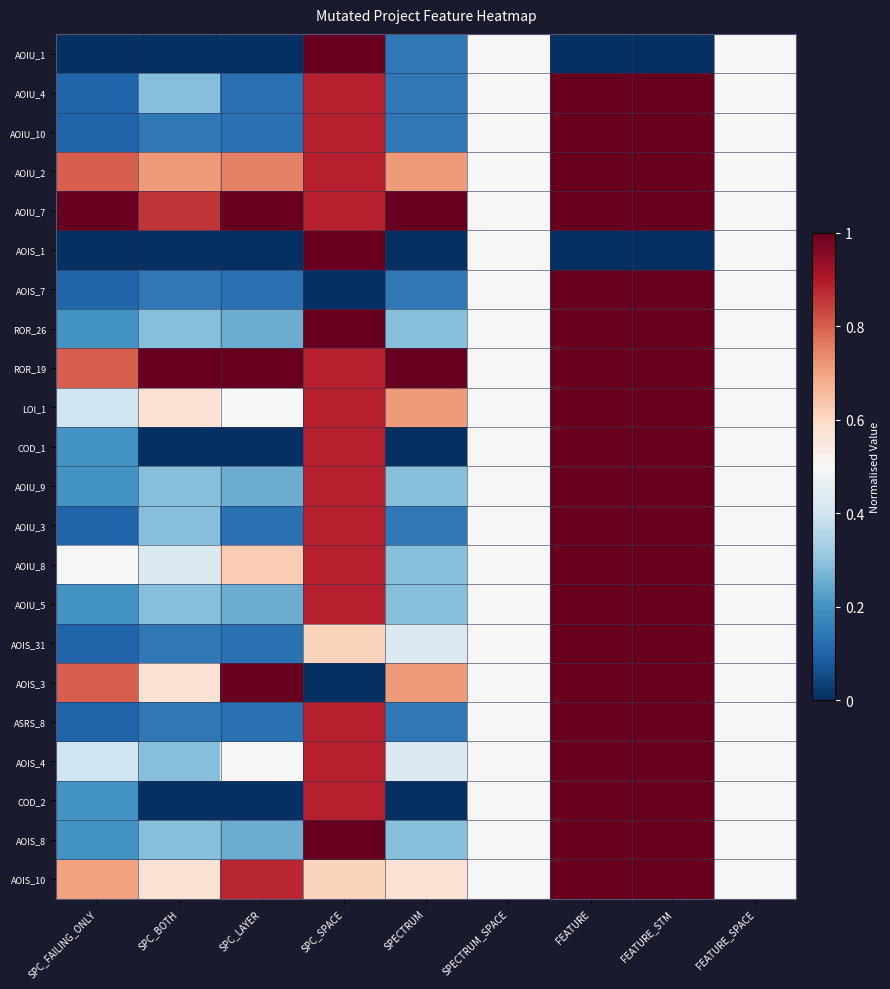

Reading right to left, what are all the values shown in this chart?

AOIU_1: FEATURE_SPACE=0.5	FEATURE_STM=0.0	FEATURE=0.0	SPECTRUM_SPACE=0.5	SPECTRUM=0.1	SPC_SPACE=1.0	SPC_LAYER=0.0	SPC_BOTH=0.0	SPC_FAILING_ONLY=0.0
AOIU_4: FEATURE_SPACE=0.5	FEATURE_STM=1.0	FEATURE=1.0	SPECTRUM_SPACE=0.5	SPECTRUM=0.1	SPC_SPACE=0.9	SPC_LAYER=0.1	SPC_BOTH=0.3	SPC_FAILING_ONLY=0.1
AOIU_10: FEATURE_SPACE=0.5	FEATURE_STM=1.0	FEATURE=1.0	SPECTRUM_SPACE=0.5	SPECTRUM=0.1	SPC_SPACE=0.9	SPC_LAYER=0.1	SPC_BOTH=0.1	SPC_FAILING_ONLY=0.1
AOIU_2: FEATURE_SPACE=0.5	FEATURE_STM=1.0	FEATURE=1.0	SPECTRUM_SPACE=0.5	SPECTRUM=0.7	SPC_SPACE=0.9	SPC_LAYER=0.8	SPC_BOTH=0.7	SPC_FAILING_ONLY=0.8
AOIU_7: FEATURE_SPACE=0.5	FEATURE_STM=1.0	FEATURE=1.0	SPECTRUM_SPACE=0.5	SPECTRUM=1.0	SPC_SPACE=0.9	SPC_LAYER=1.0	SPC_BOTH=0.9	SPC_FAILING_ONLY=1.0
AOIS_1: FEATURE_SPACE=0.5	FEATURE_STM=0.0	FEATURE=0.0	SPECTRUM_SPACE=0.5	SPECTRUM=0.0	SPC_SPACE=1.0	SPC_LAYER=0.0	SPC_BOTH=0.0	SPC_FAILING_ONLY=0.0
AOIS_7: FEATURE_SPACE=0.5	FEATURE_STM=1.0	FEATURE=1.0	SPECTRUM_SPACE=0.5	SPECTRUM=0.1	SPC_SPACE=0.0	SPC_LAYER=0.1	SPC_BOTH=0.1	SPC_FAILING_ONLY=0.1
ROR_26: FEATURE_SPACE=0.5	FEATURE_STM=1.0	FEATURE=1.0	SPECTRUM_SPACE=0.5	SPECTRUM=0.3	SPC_SPACE=1.0	SPC_LAYER=0.2	SPC_BOTH=0.3	SPC_FAILING_ONLY=0.2
ROR_19: FEATURE_SPACE=0.5	FEATURE_STM=1.0	FEATURE=1.0	SPECTRUM_SPACE=0.5	SPECTRUM=1.0	SPC_SPACE=0.9	SPC_LAYER=1.0	SPC_BOTH=1.0	SPC_FAILING_ONLY=0.8
LOI_1: FEATURE_SPACE=0.5	FEATURE_STM=1.0	FEATURE=1.0	SPECTRUM_SPACE=0.5	SPECTRUM=0.7	SPC_SPACE=0.9	SPC_LAYER=0.5	SPC_BOTH=0.6	SPC_FAILING_ONLY=0.4
COD_1: FEATURE_SPACE=0.5	FEATURE_STM=1.0	FEATURE=1.0	SPECTRUM_SPACE=0.5	SPECTRUM=0.0	SPC_SPACE=0.9	SPC_LAYER=0.0	SPC_BOTH=0.0	SPC_FAILING_ONLY=0.2
AOIU_9: FEATURE_SPACE=0.5	FEATURE_STM=1.0	FEATURE=1.0	SPECTRUM_SPACE=0.5	SPECTRUM=0.3	SPC_SPACE=0.9	SPC_LAYER=0.2	SPC_BOTH=0.3	SPC_FAILING_ONLY=0.2
AOIU_3: FEATURE_SPACE=0.5	FEATURE_STM=1.0	FEATURE=1.0	SPECTRUM_SPACE=0.5	SPECTRUM=0.1	SPC_SPACE=0.9	SPC_LAYER=0.1	SPC_BOTH=0.3	SPC_FAILING_ONLY=0.1
AOIU_8: FEATURE_SPACE=0.5	FEATURE_STM=1.0	FEATURE=1.0	SPECTRUM_SPACE=0.5	SPECTRUM=0.3	SPC_SPACE=0.9	SPC_LAYER=0.6	SPC_BOTH=0.4	SPC_FAILING_ONLY=0.5
AOIU_5: FEATURE_SPACE=0.5	FEATURE_STM=1.0	FEATURE=1.0	SPECTRUM_SPACE=0.5	SPECTRUM=0.3	SPC_SPACE=0.9	SPC_LAYER=0.2	SPC_BOTH=0.3	SPC_FAILING_ONLY=0.2
AOIS_31: FEATURE_SPACE=0.5	FEATURE_STM=1.0	FEATURE=1.0	SPECTRUM_SPACE=0.5	SPECTRUM=0.4	SPC_SPACE=0.6	SPC_LAYER=0.1	SPC_BOTH=0.1	SPC_FAILING_ONLY=0.1
AOIS_3: FEATURE_SPACE=0.5	FEATURE_STM=1.0	FEATURE=1.0	SPECTRUM_SPACE=0.5	SPECTRUM=0.7	SPC_SPACE=0.0	SPC_LAYER=1.0	SPC_BOTH=0.6	SPC_FAILING_ONLY=0.8
ASRS_8: FEATURE_SPACE=0.5	FEATURE_STM=1.0	FEATURE=1.0	SPECTRUM_SPACE=0.5	SPECTRUM=0.1	SPC_SPACE=0.9	SPC_LAYER=0.1	SPC_BOTH=0.1	SPC_FAILING_ONLY=0.1
AOIS_4: FEATURE_SPACE=0.5	FEATURE_STM=1.0	FEATURE=1.0	SPECTRUM_SPACE=0.5	SPECTRUM=0.4	SPC_SPACE=0.9	SPC_LAYER=0.5	SPC_BOTH=0.3	SPC_FAILING_ONLY=0.4
COD_2: FEATURE_SPACE=0.5	FEATURE_STM=1.0	FEATURE=1.0	SPECTRUM_SPACE=0.5	SPECTRUM=0.0	SPC_SPACE=0.9	SPC_LAYER=0.0	SPC_BOTH=0.0	SPC_FAILING_ONLY=0.2
AOIS_8: FEATURE_SPACE=0.5	FEATURE_STM=1.0	FEATURE=1.0	SPECTRUM_SPACE=0.5	SPECTRUM=0.3	SPC_SPACE=1.0	SPC_LAYER=0.2	SPC_BOTH=0.3	SPC_FAILING_ONLY=0.2
AOIS_10: FEATURE_SPACE=0.5	FEATURE_STM=1.0	FEATURE=1.0	SPECTRUM_SPACE=0.5	SPECTRUM=0.6	SPC_SPACE=0.6	SPC_LAYER=0.9	SPC_BOTH=0.6	SPC_FAILING_ONLY=0.7